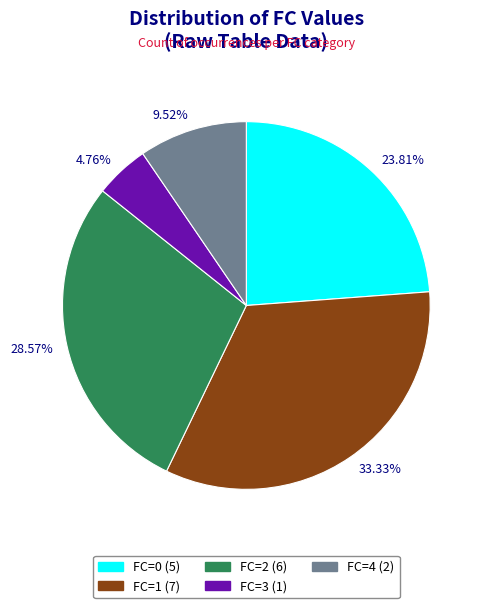

Combined, do 9.52% and 4.76% account for over 50%?

No